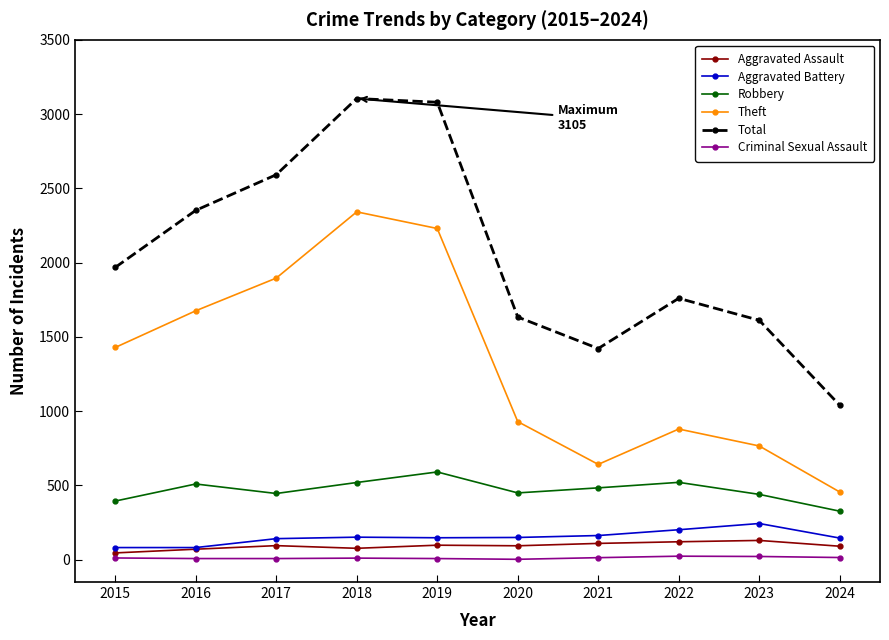

Which series has the largest range (max minus min)?

Total